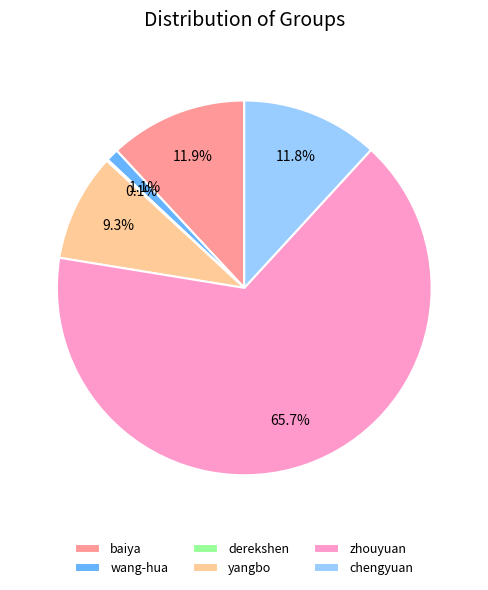

Which category has the biggest portion of the pie?

zhouyuan